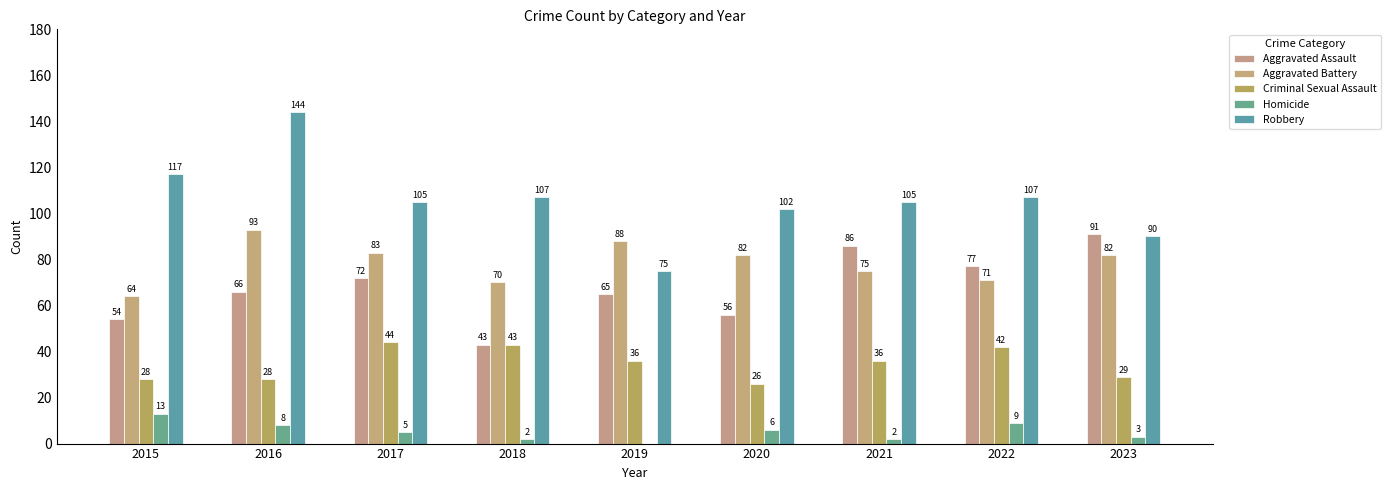

True or false: Criminal Sexual Assault has a value of 14 at 2016.

False